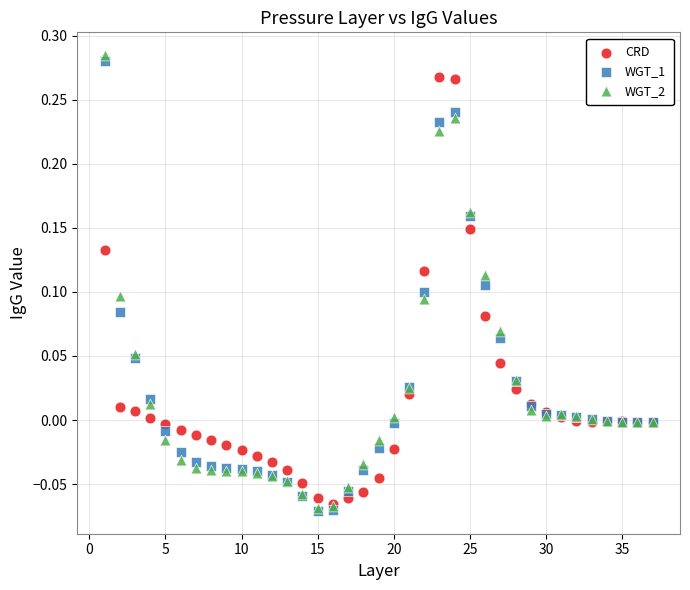

Which series contains the highest Y value?

WGT_2